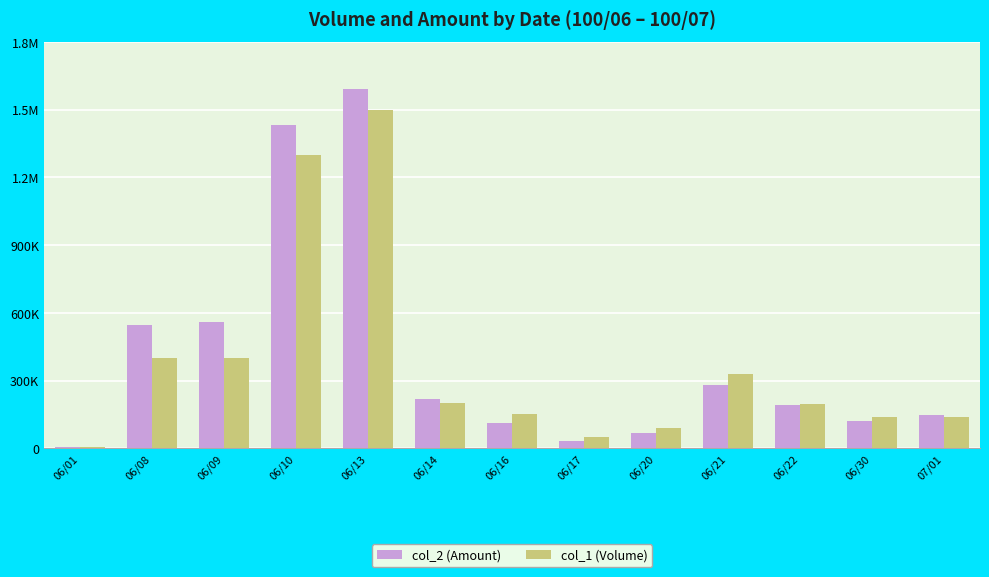

What is the spread (max minus min) of values at 06/22?

7920